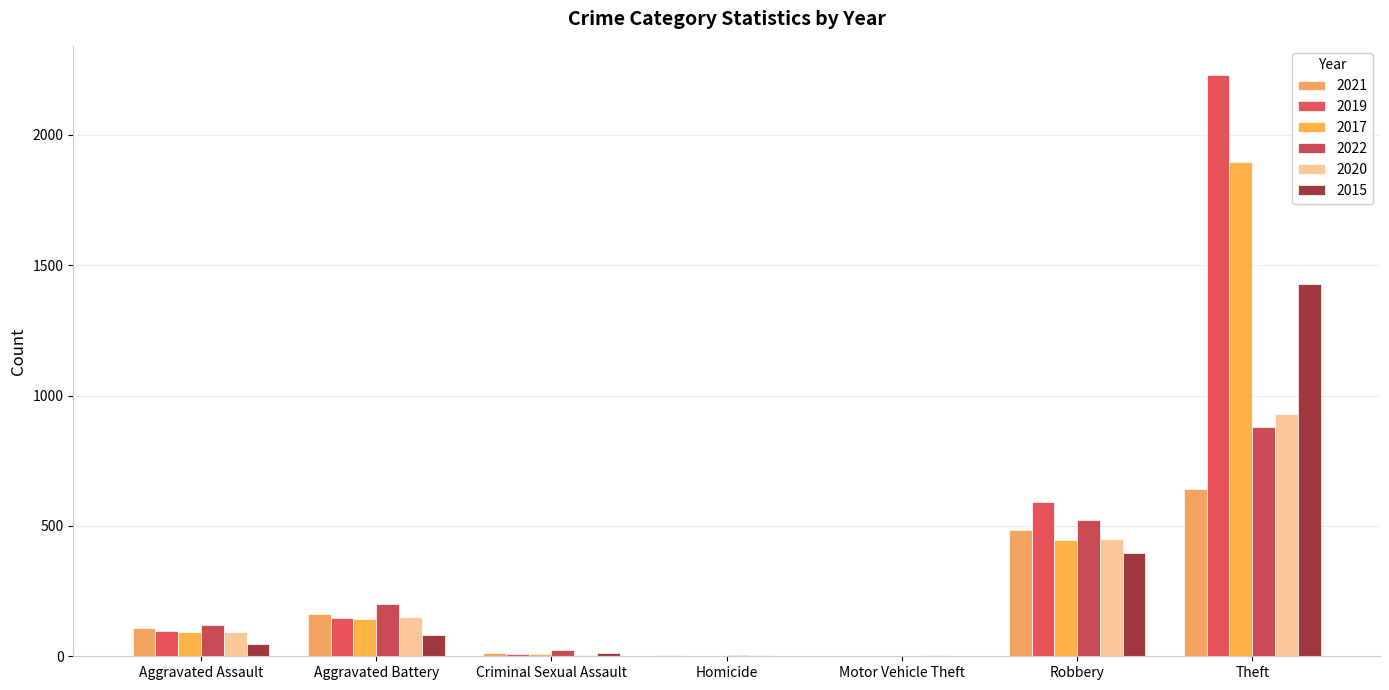

The value of 2022 at Homicide is 5. True or false?

True